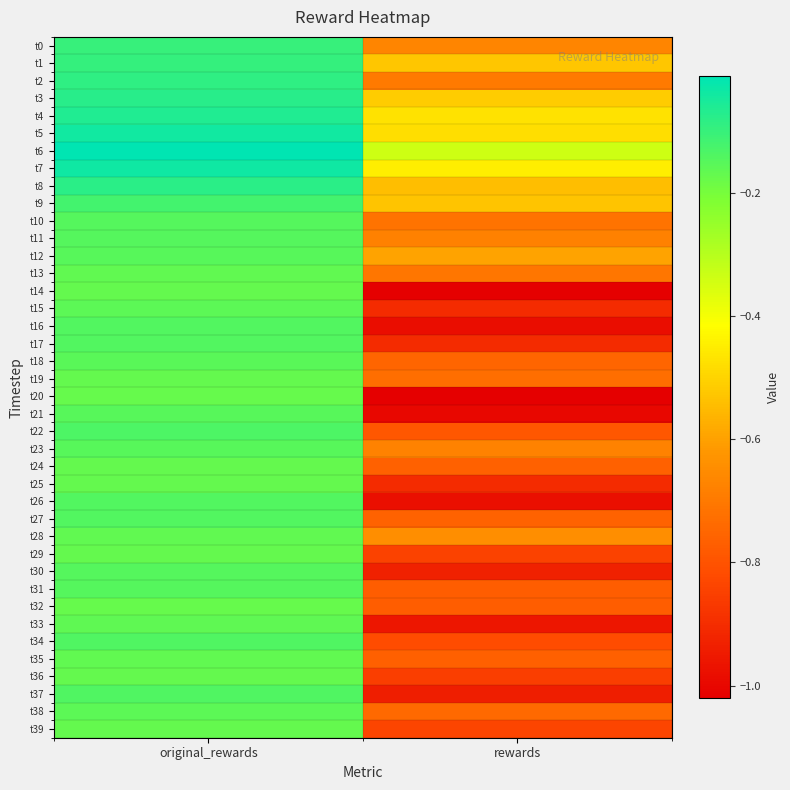

Count the number of categories in the chart.

2